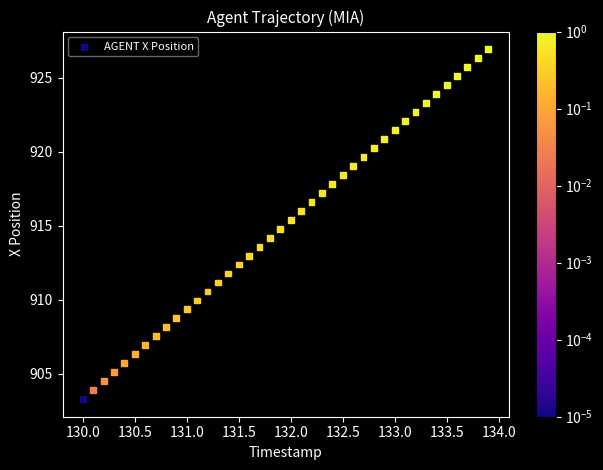

What is the range of Y values (max minus min)?

23.7